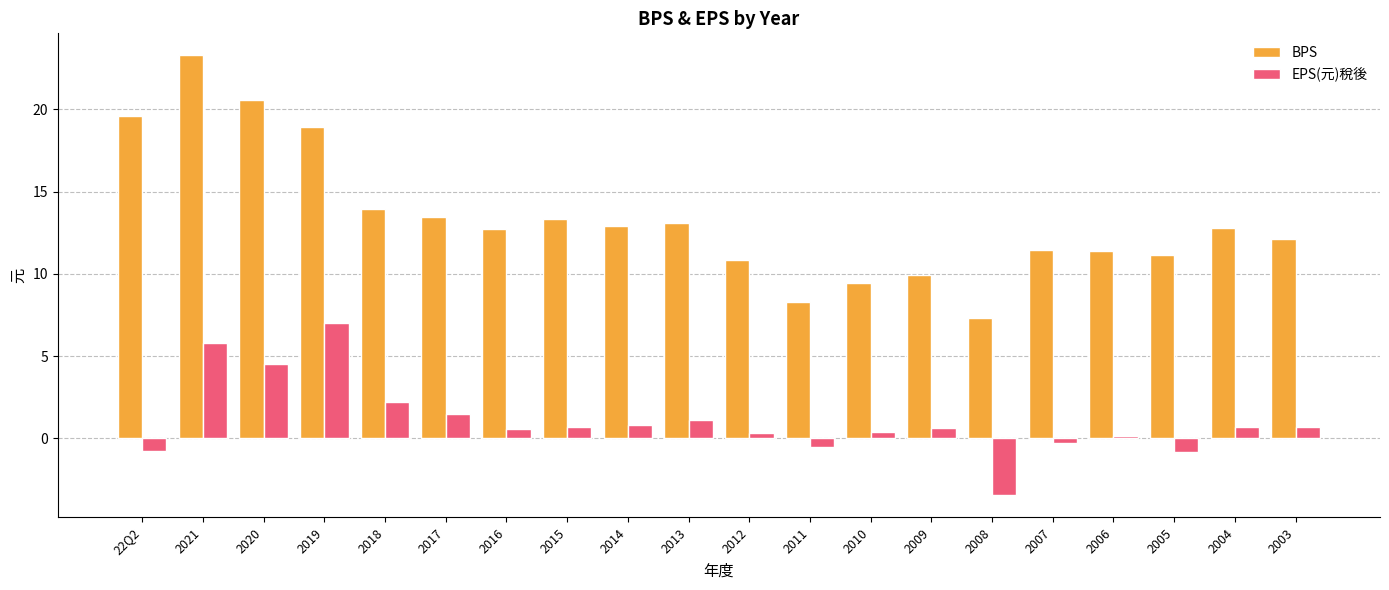

What is the difference between the second highest and second lowest values in the EPS(元)稅後 series?

6.6